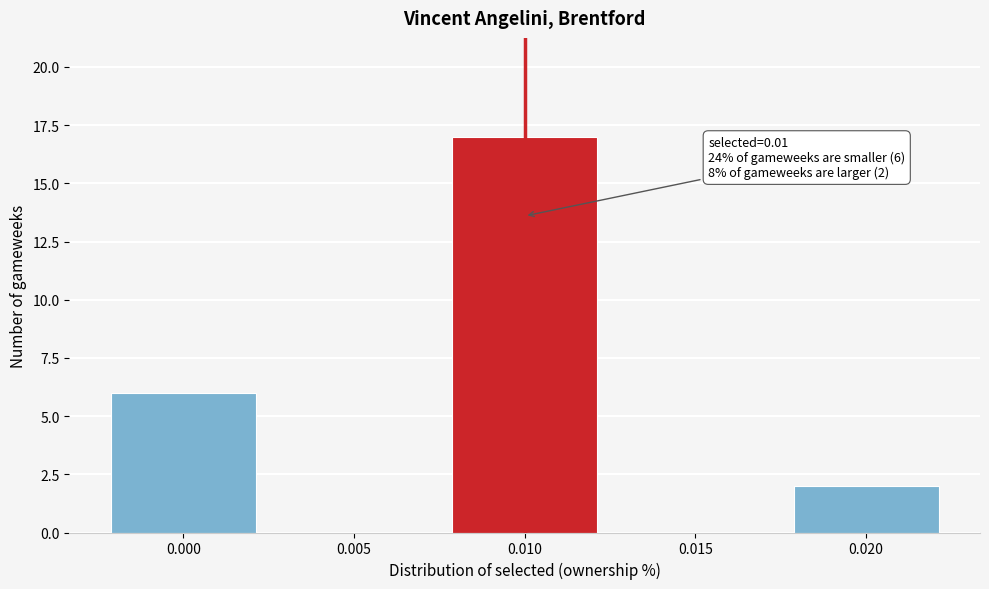

Reading right to left, extract all data points from this chart.

0.020=2	0.015=0	0.010=17	0.005=0	0.000=6